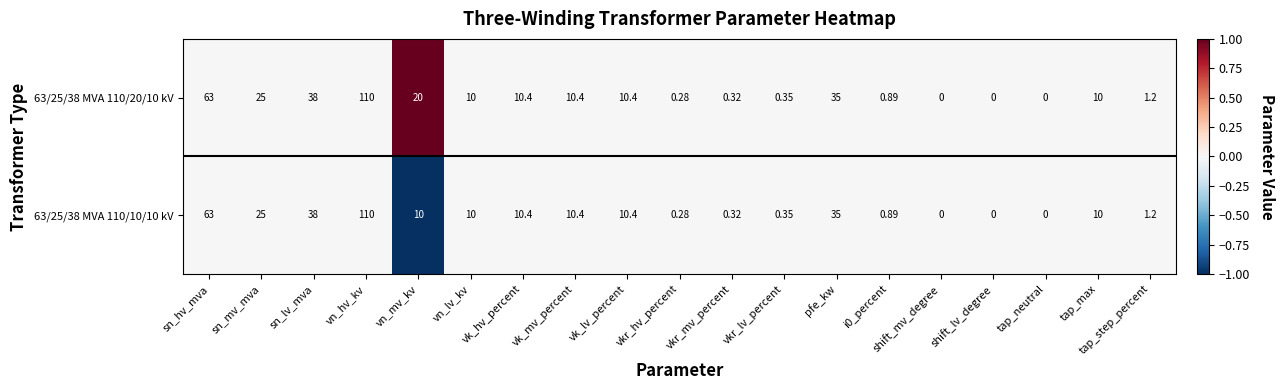

At which category is the sum across all series the highest?

vn_hv_kv